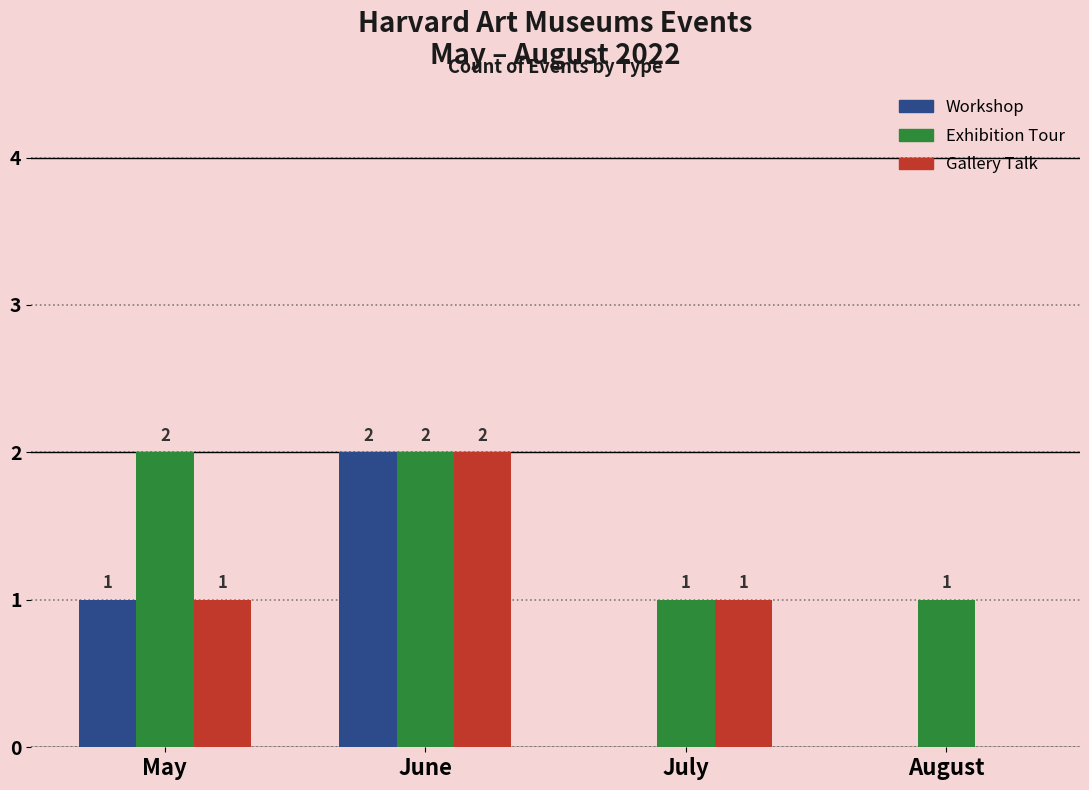

Which series has the largest total across all categories?

Exhibition Tour